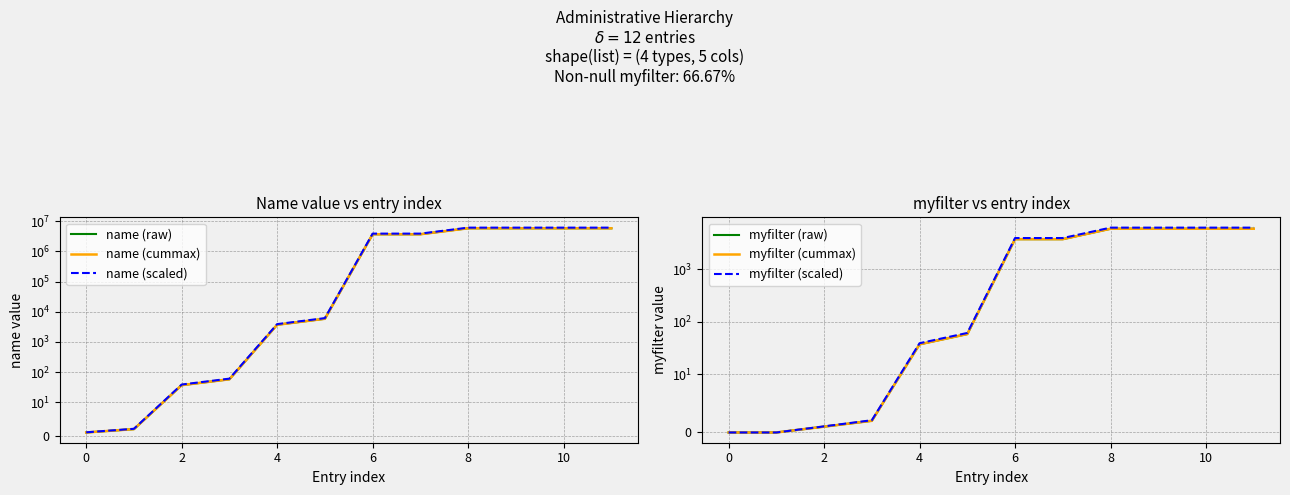

Between 4 and 6, which series saw the biggest shift?

name (scaled)